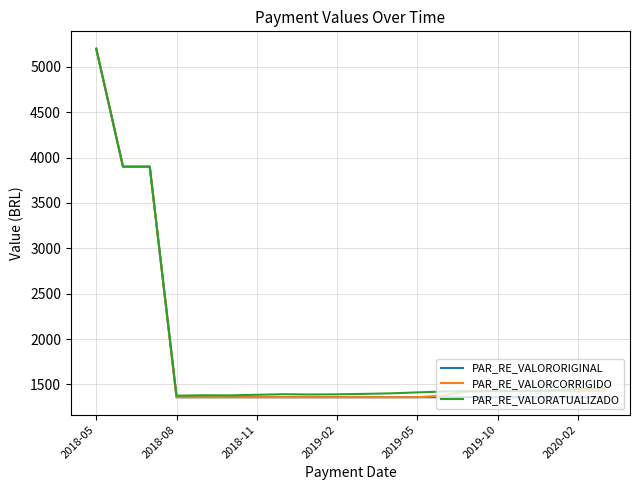

What is the maximum value for PAR_RE_VALORCORRIGIDO?

5200.0